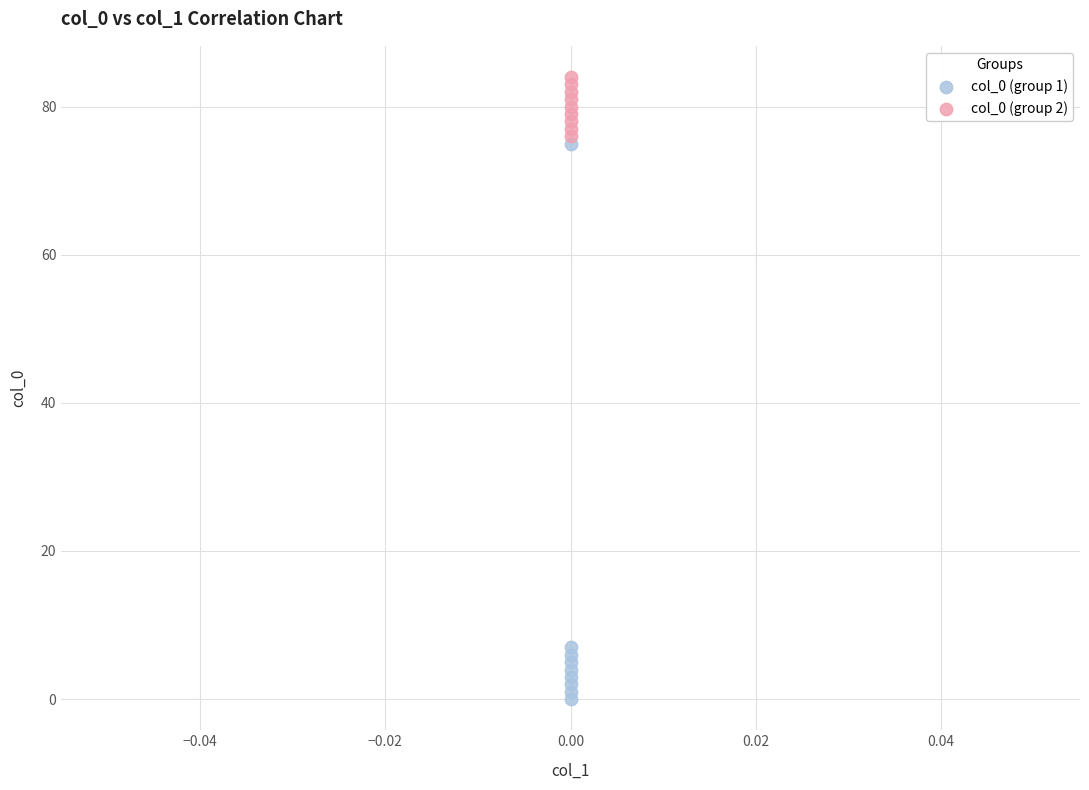

Across all data points, what is the range of Y values (max minus min)?

84